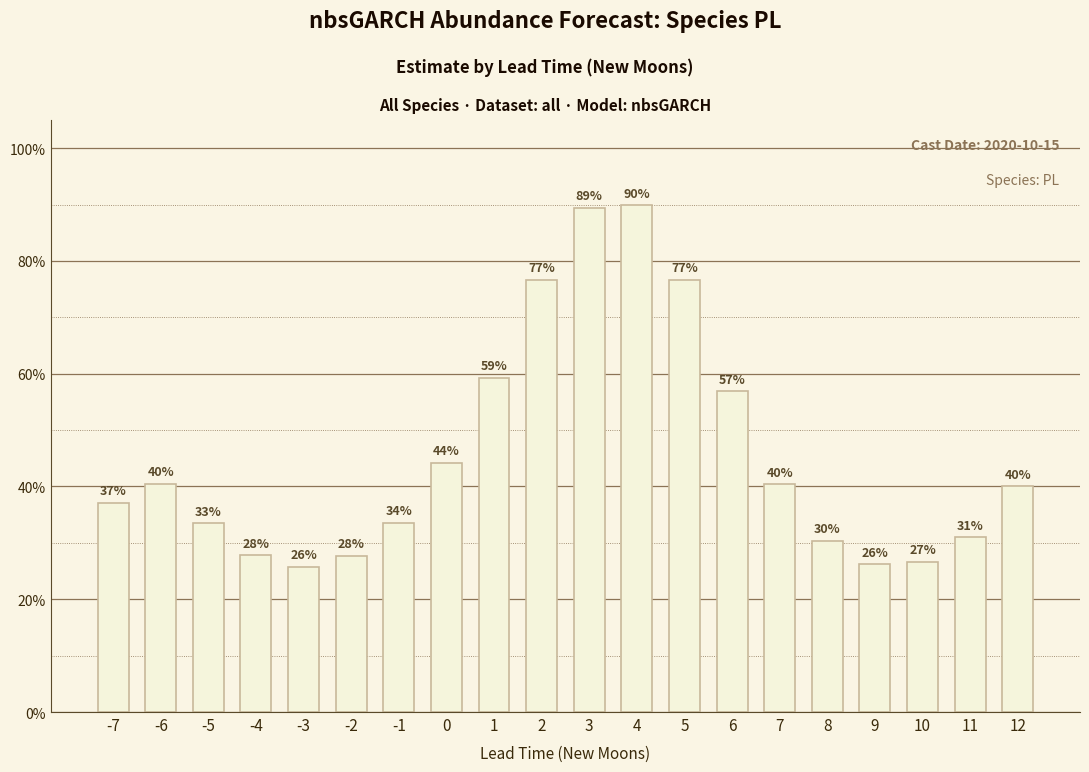

What is the change in value from -7 to -3?

-0.1